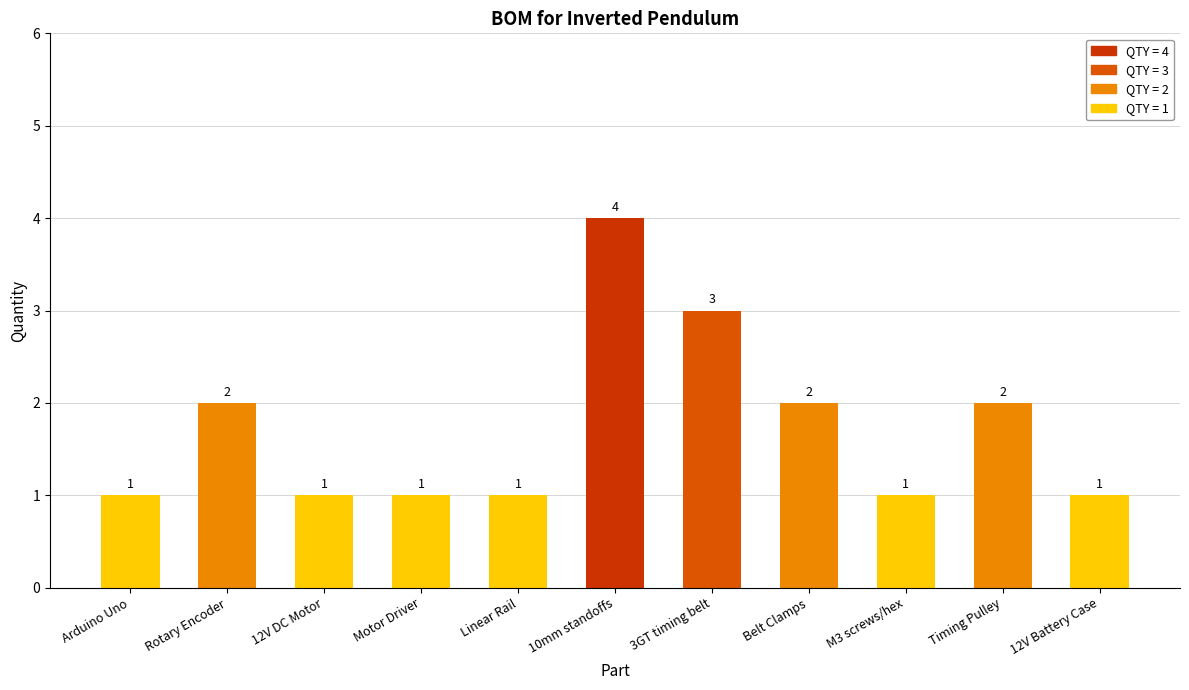

The chart shows a value of 2 at Rotary Encoder. True or false?

True